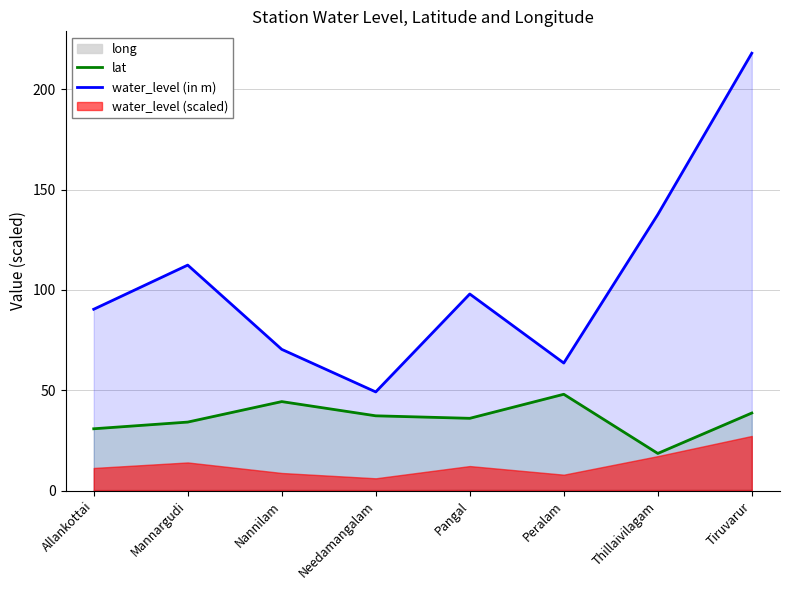

True or false: lat and water_level (in m) intersect in this chart.

False